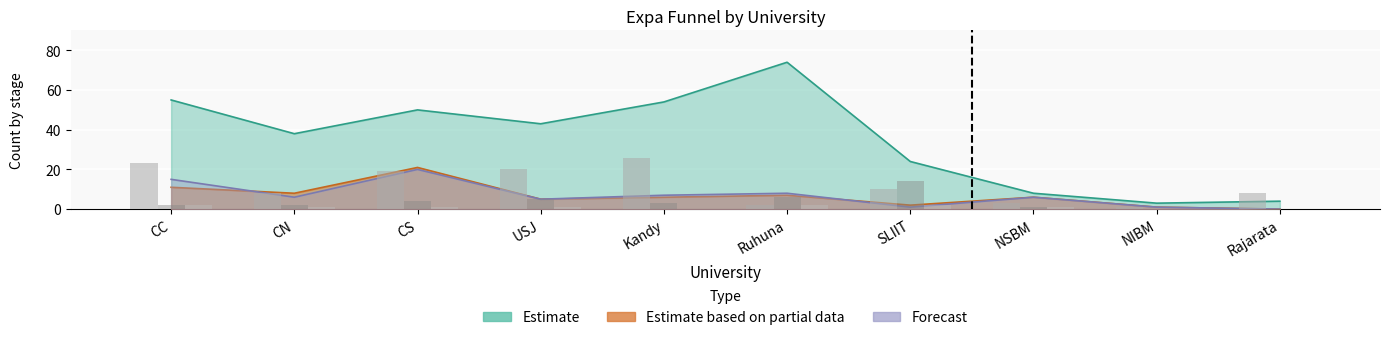

What is the label of the 4th bar from the right?

SLIIT